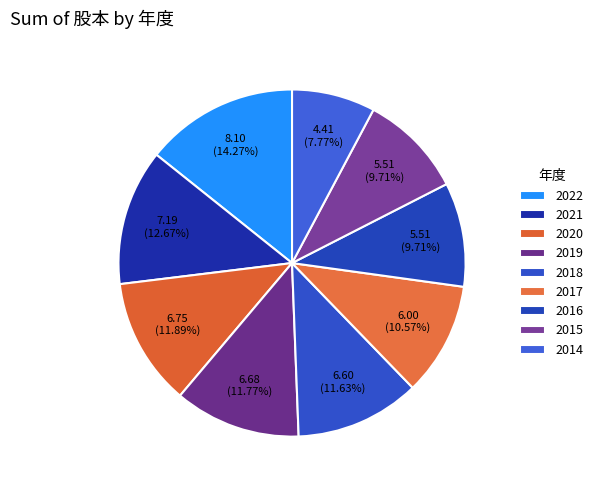

Which has a higher value, 2022 or 2020?

2022